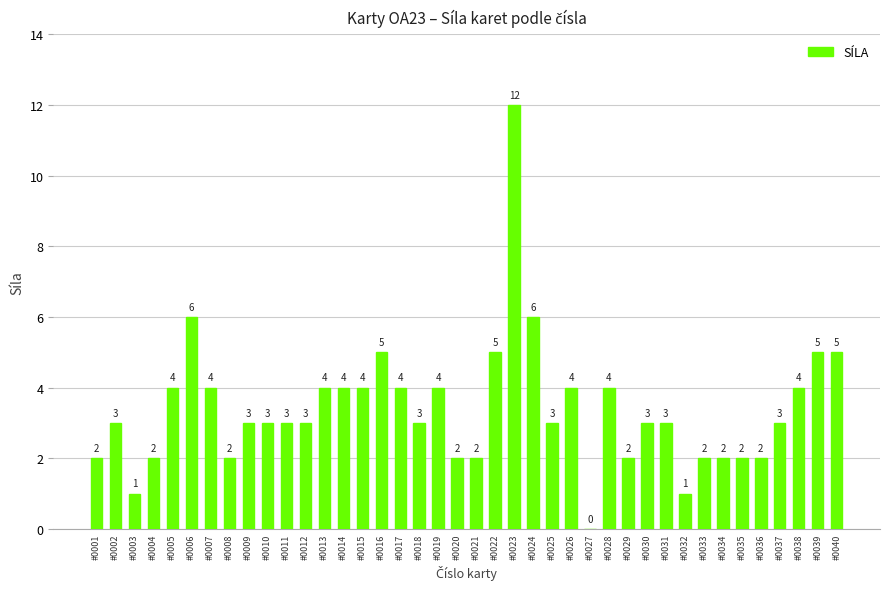

Between #0010 and #0003, which is larger?

#0010